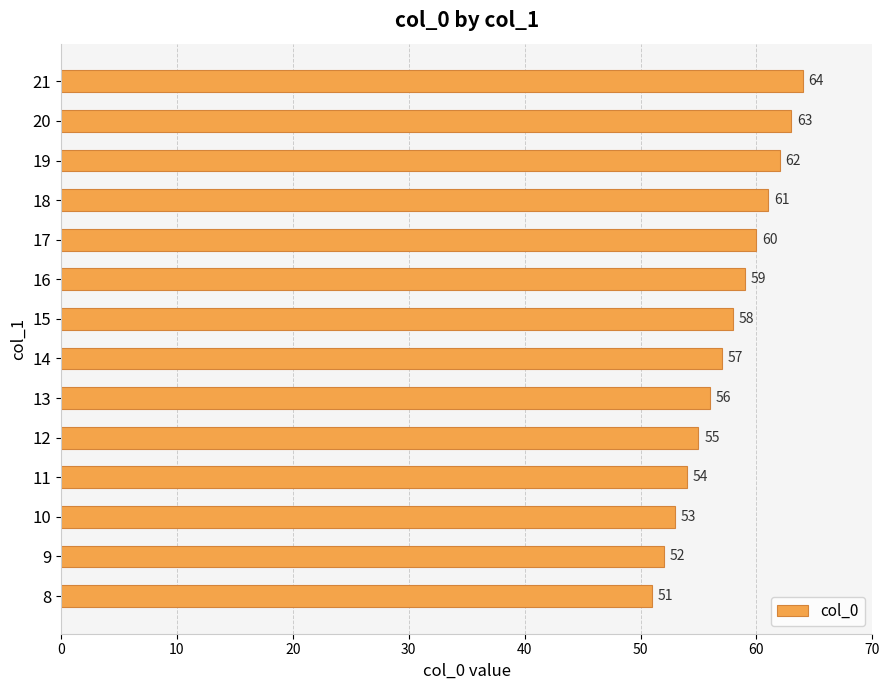

What value does the data have at 8?

51